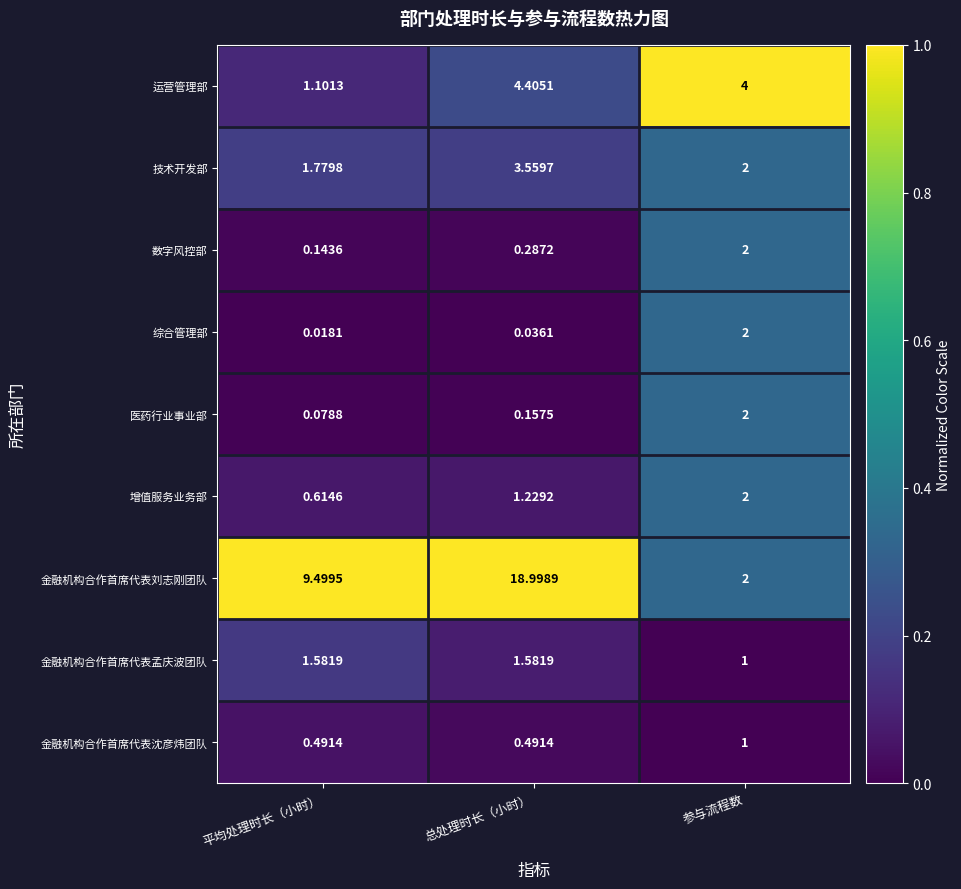

Count the number of categories in the chart.

3